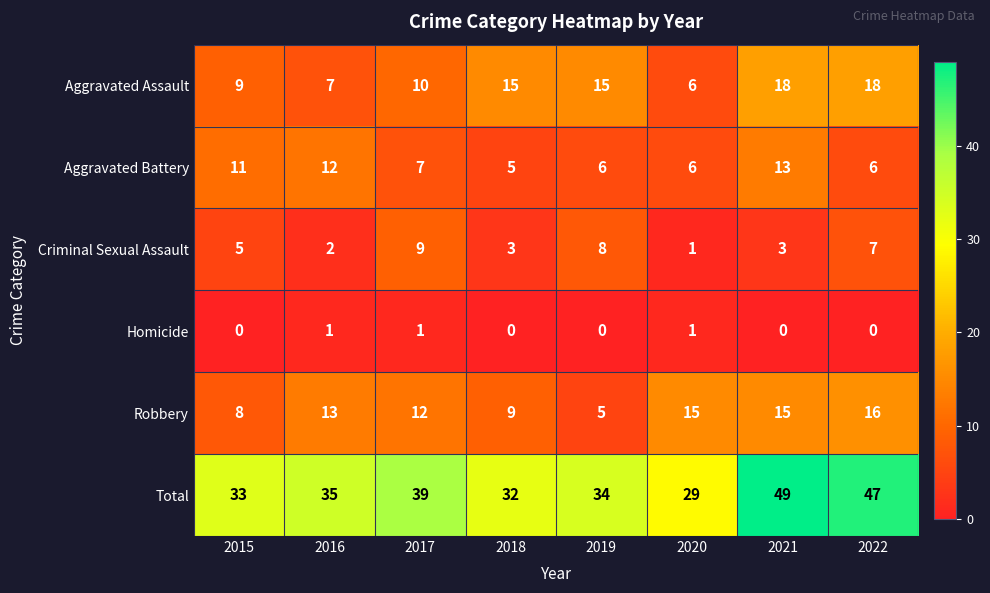

Which label corresponds to the largest value in the chart?

2021